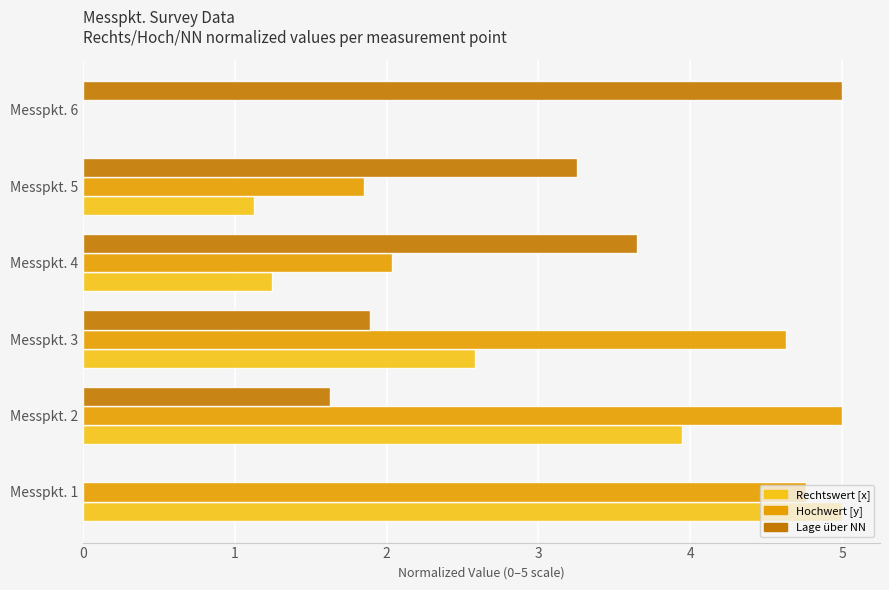

What value does the Rechtswert [x] series have at Messpkt. 4?

1.2